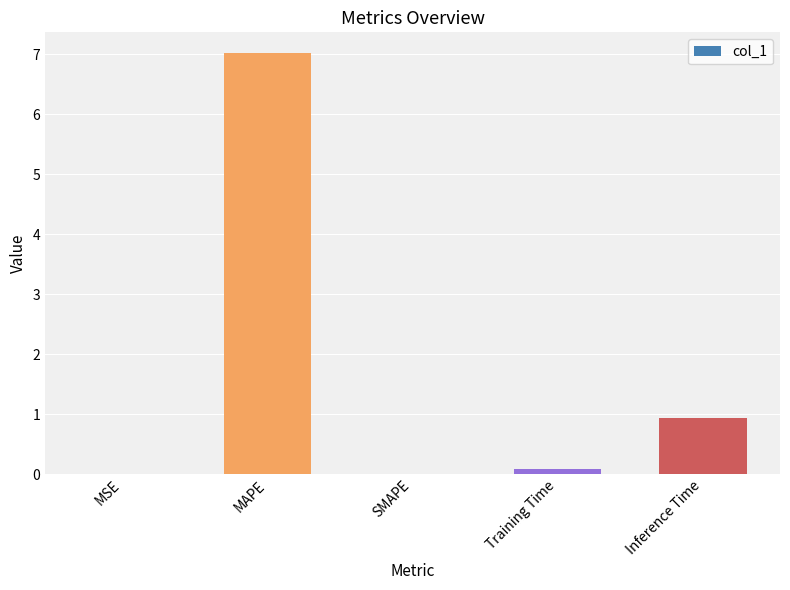

What is the average value?

1.6